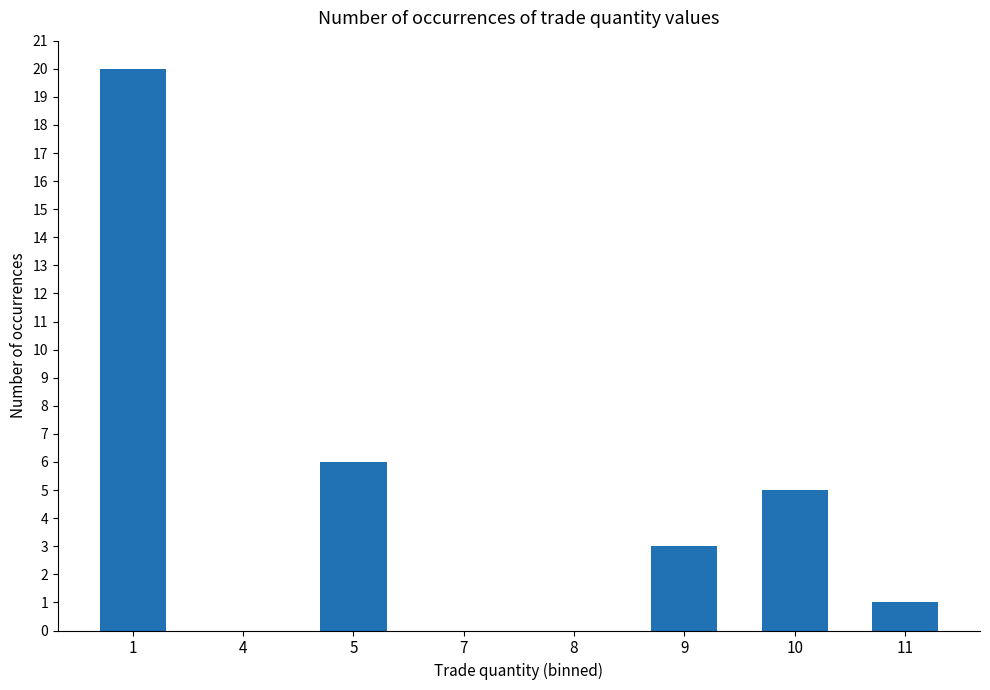

What is the maximum value shown in the chart?

20